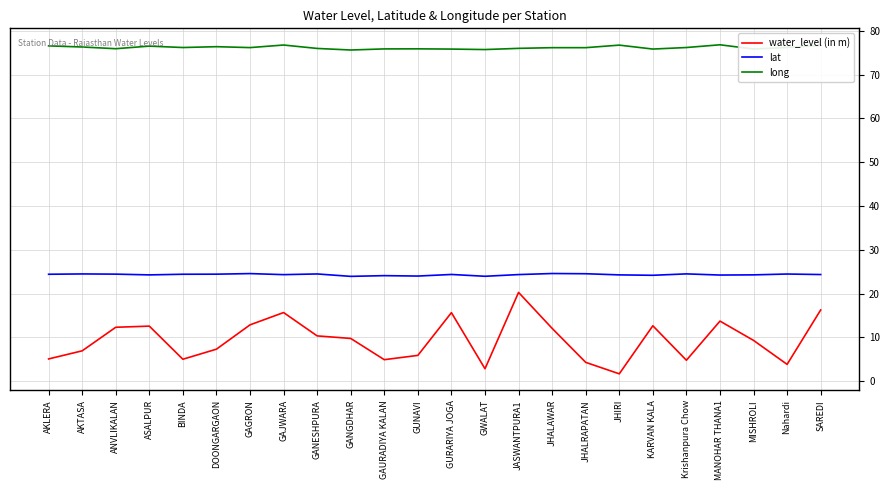

True or false: lat and long intersect in this chart.

False